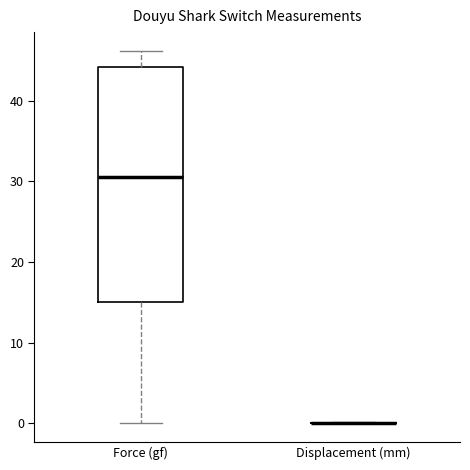

Which box is the tallest, from its lower edge to its upper edge?

Force (gf)